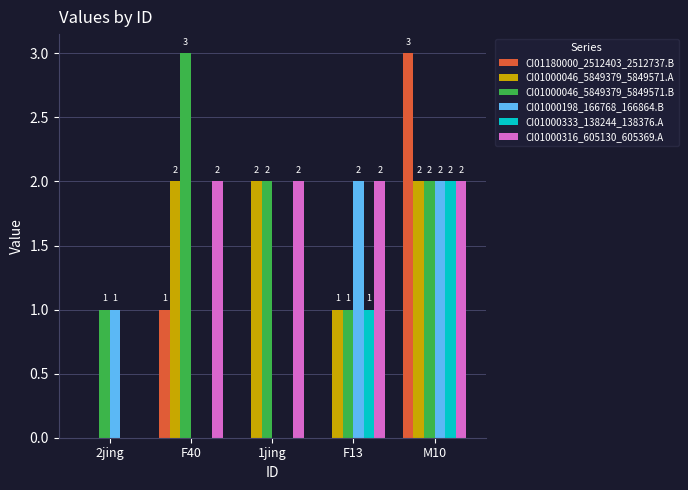

What is the average value of the CI01180000_2512403_2512737.B series?

1